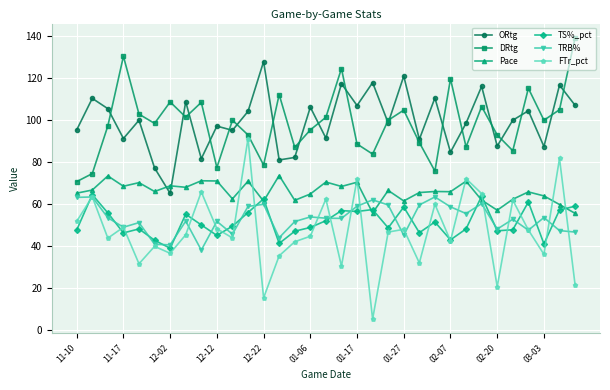

How many data points does each series have?

33